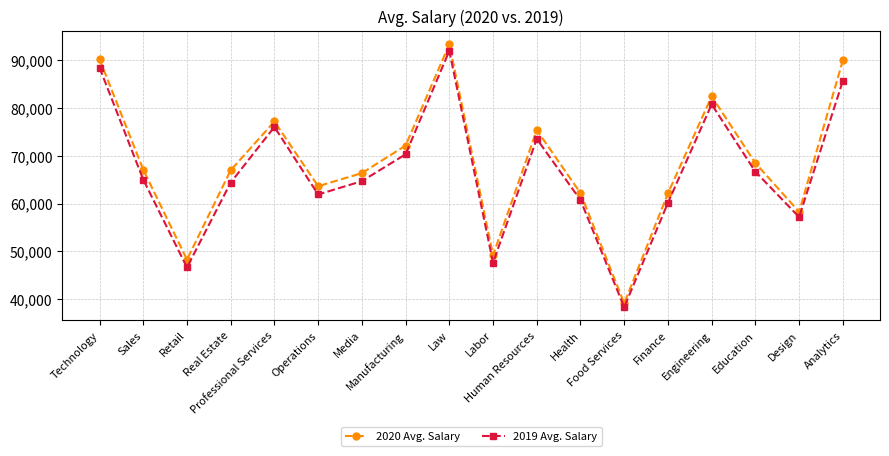

Which series has the largest total across all categories?

2020 Avg. Salary